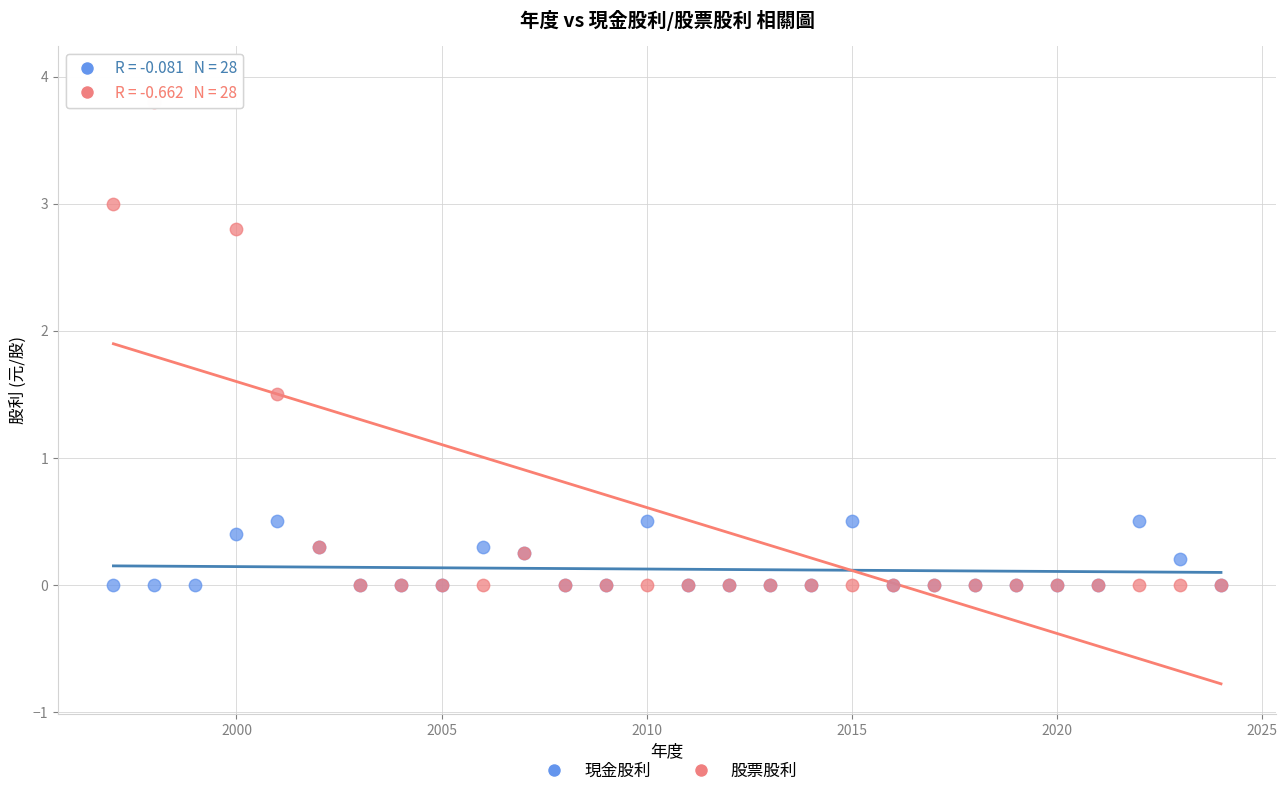

What are all the series names shown in the legend?

現金股利, 股票股利